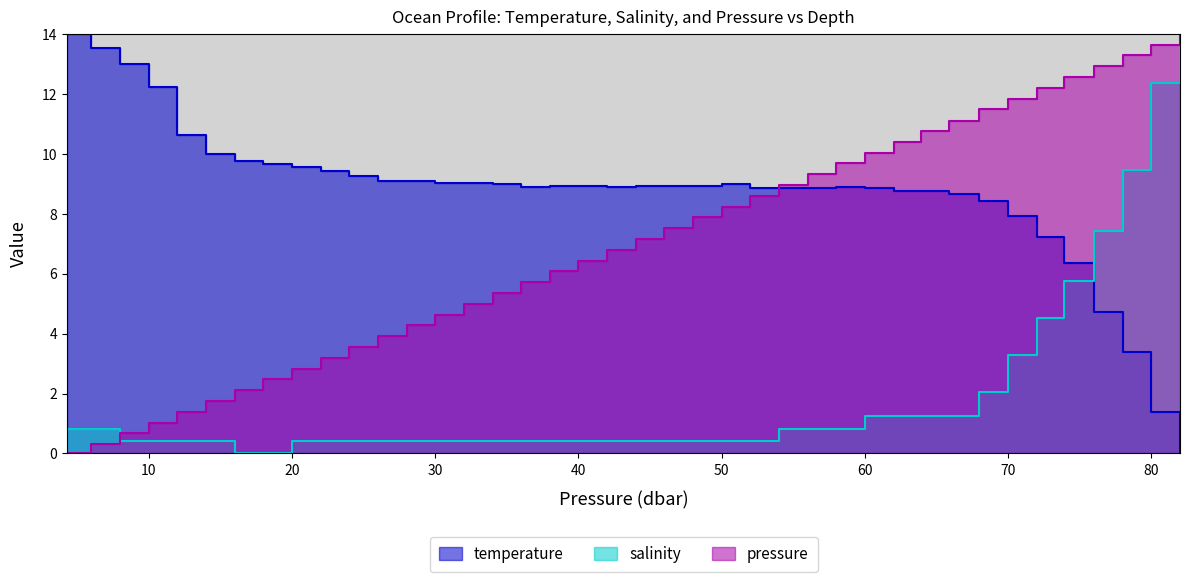

Where does the pressure series first go above 7?

44.009998